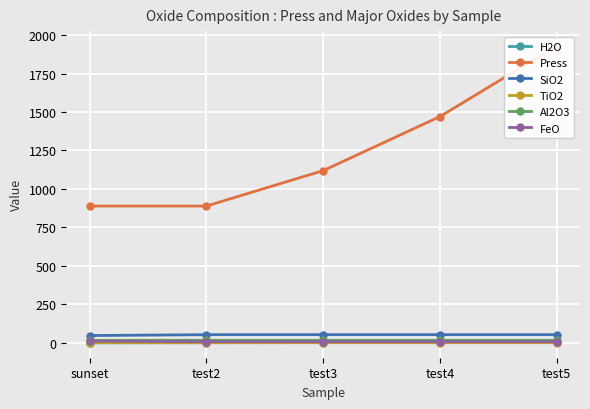

What is the minimum value for SiO2?

47.6